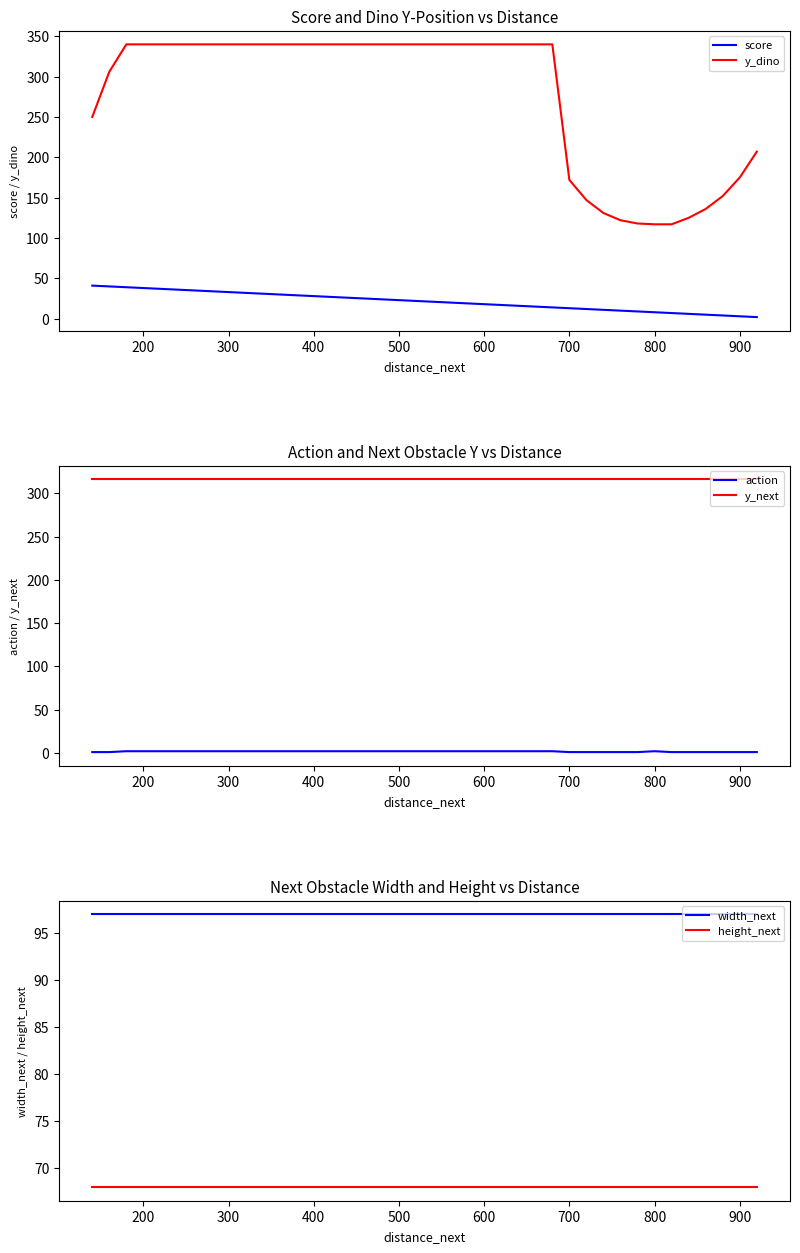

What is the sum of all height_next values?

2720